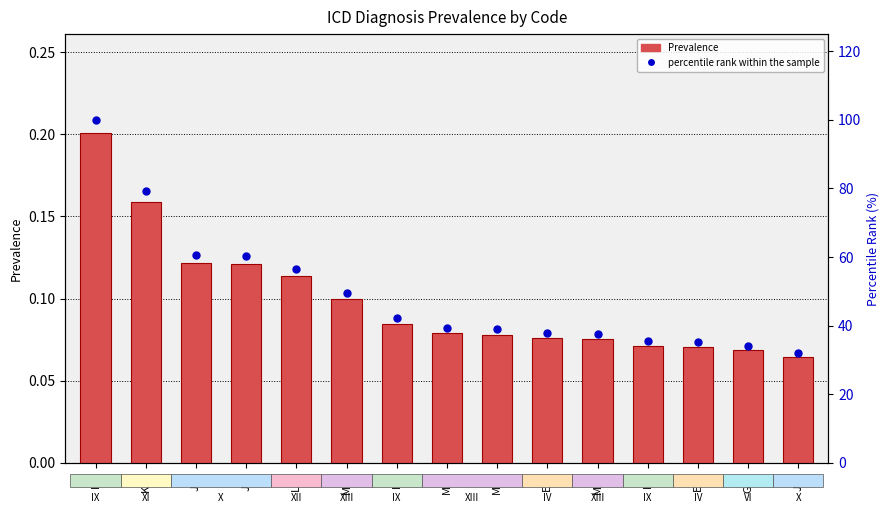

True or false: percentile rank within the sample has a value of 38.9 at M51.

True